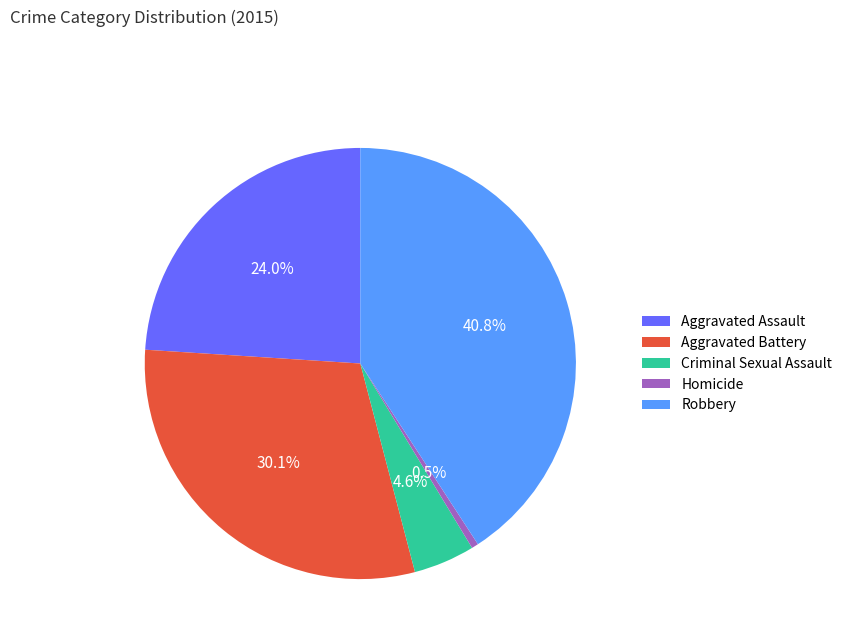

Is there any slice that represents more than half of the pie?

No